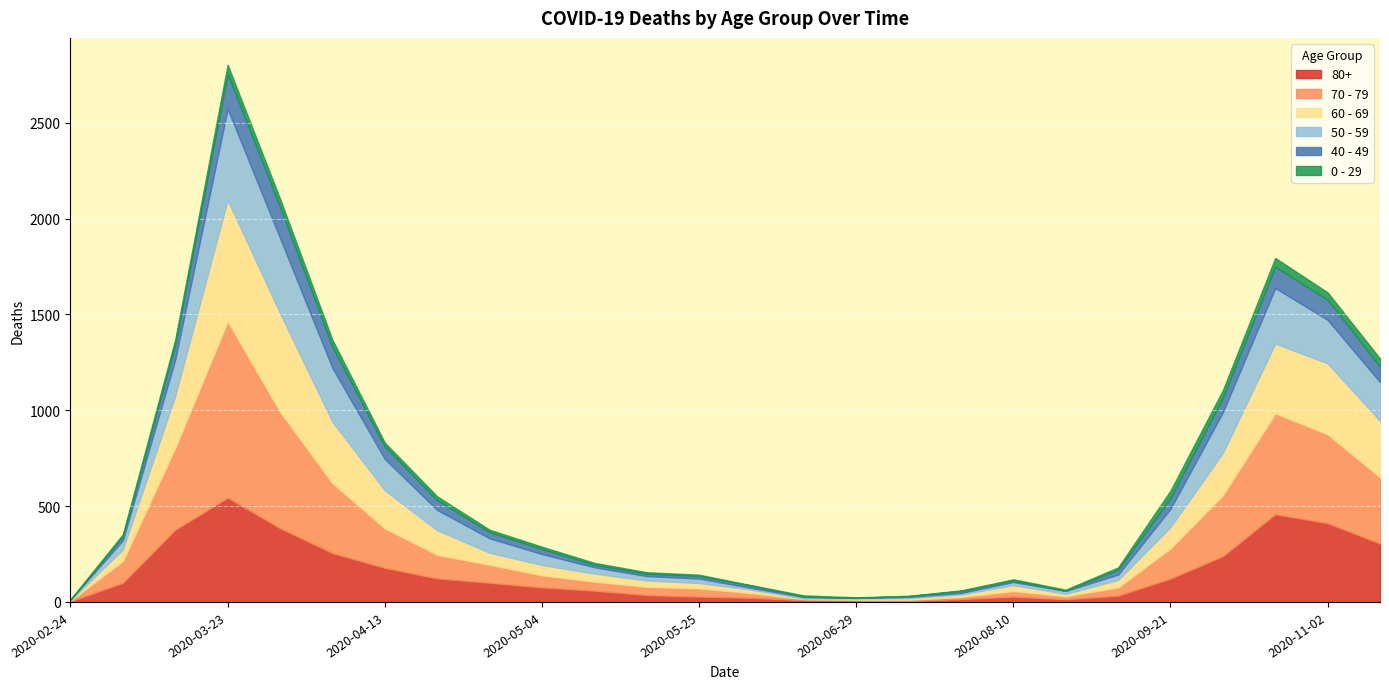

What is the difference between the second highest and second lowest values in the 80+ series?

453